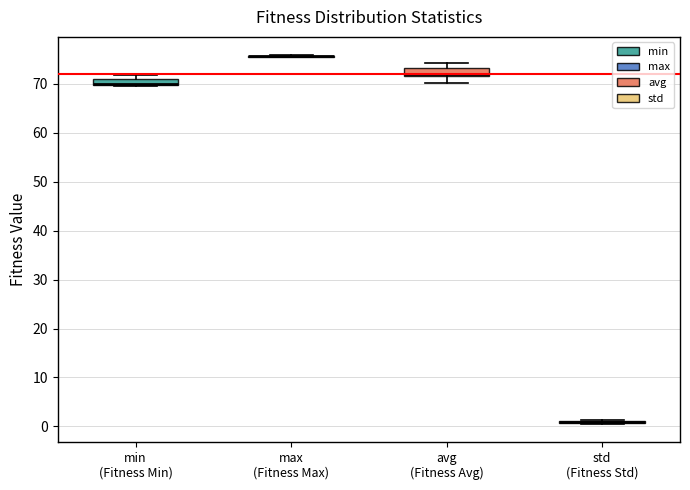

Where is the upper edge of the box for min (Fitness Min) on the y-axis? The values are not printed on the chart, so give them approximately, as read against the axis.

71